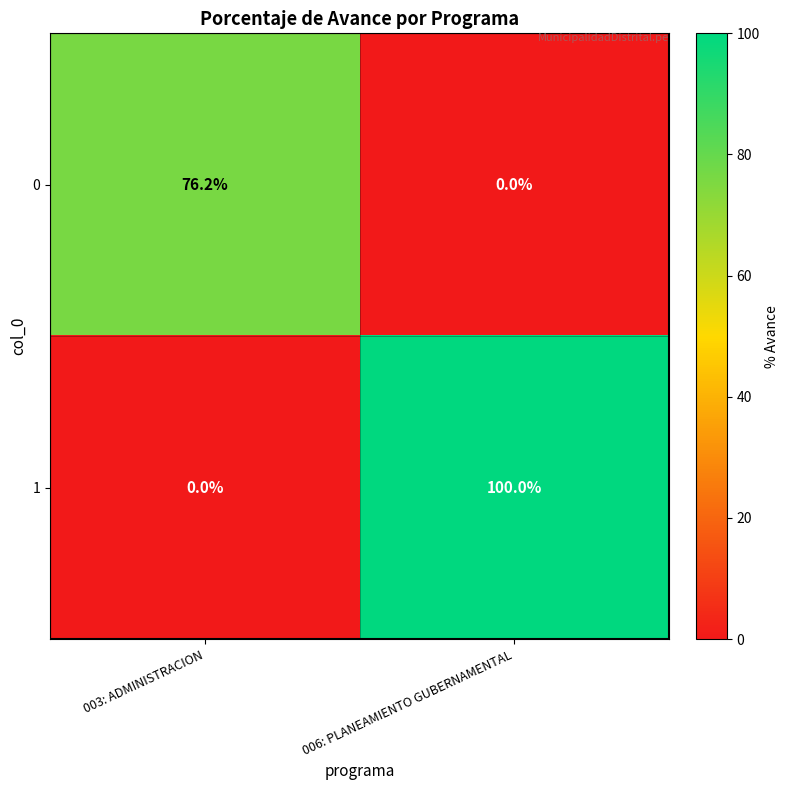

Which series has the largest range (max minus min)?

1